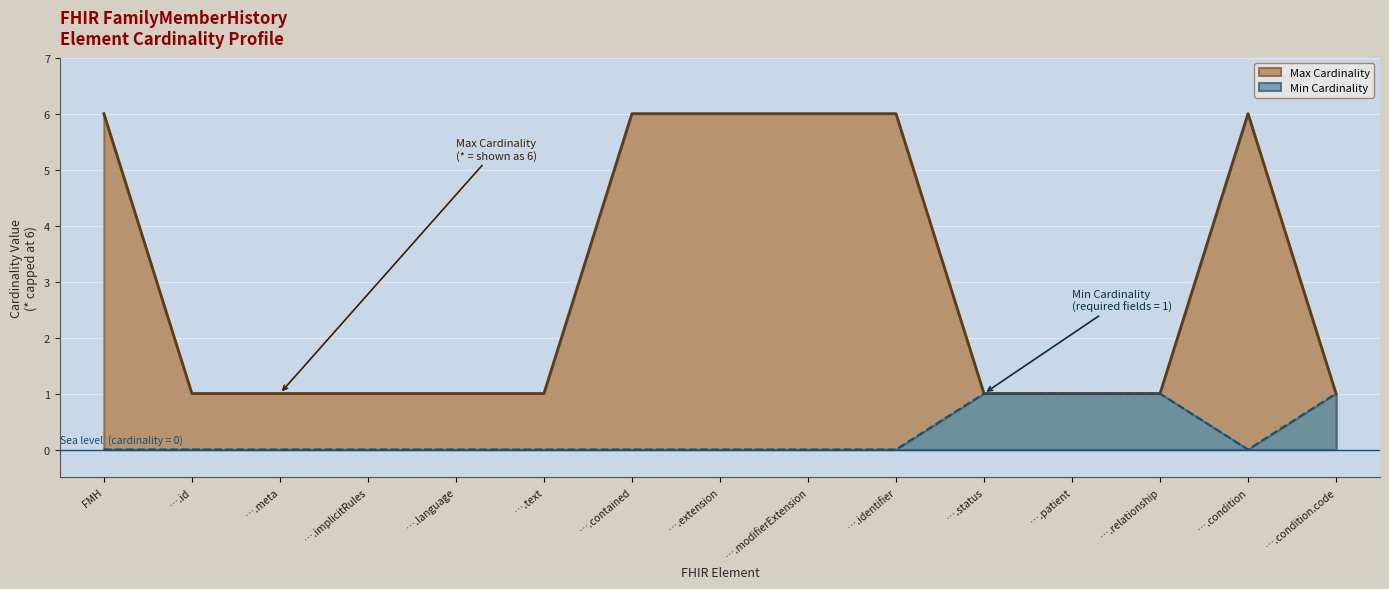

What is the approximate value of Max Cardinality at ….id?

1